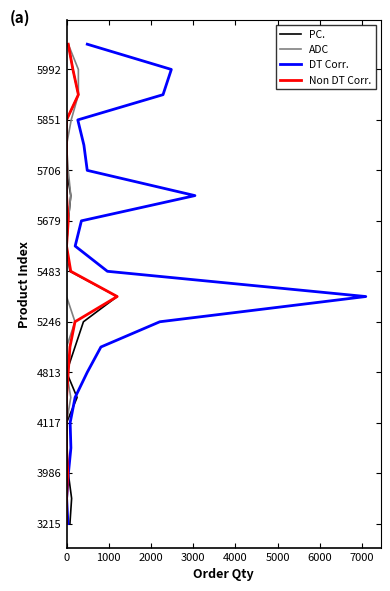

True or false: DT Corr. and ADC cross at least once.

False